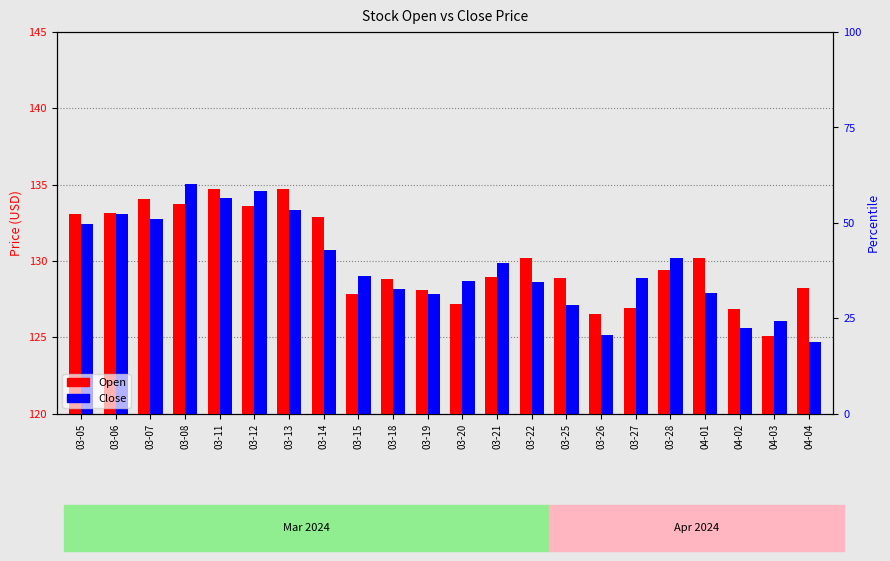

What is the difference between the maximum and minimum values in the Open series?

9.6